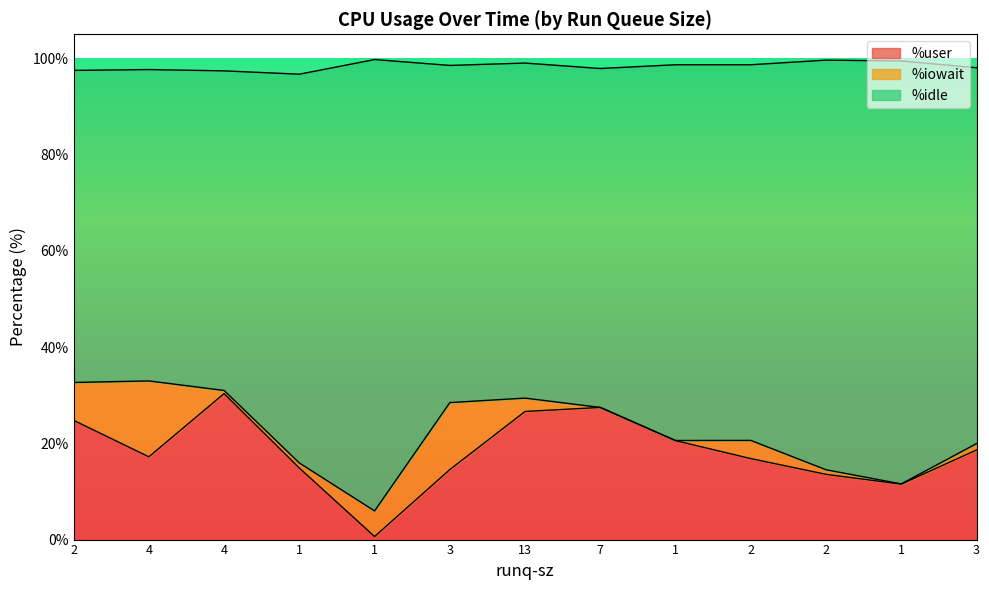

What are all the series names shown in the legend?

%user, %iowait, %idle